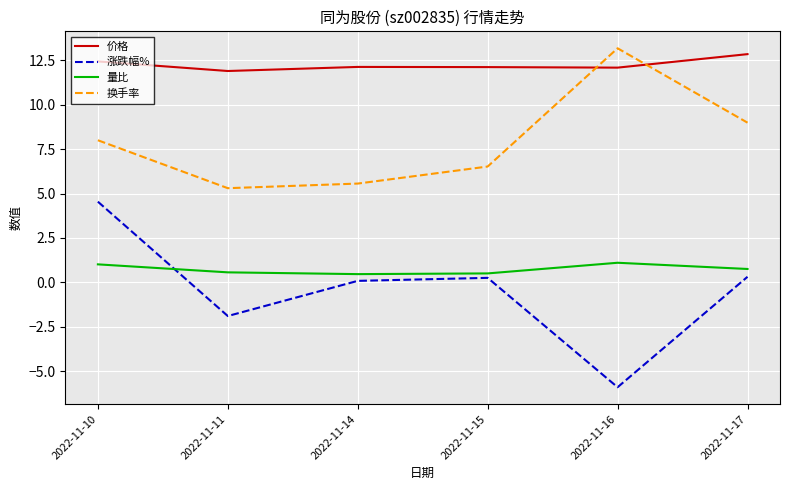

True or false: 涨跌幅% has a value of 0.3 at 2022-11-17.

True